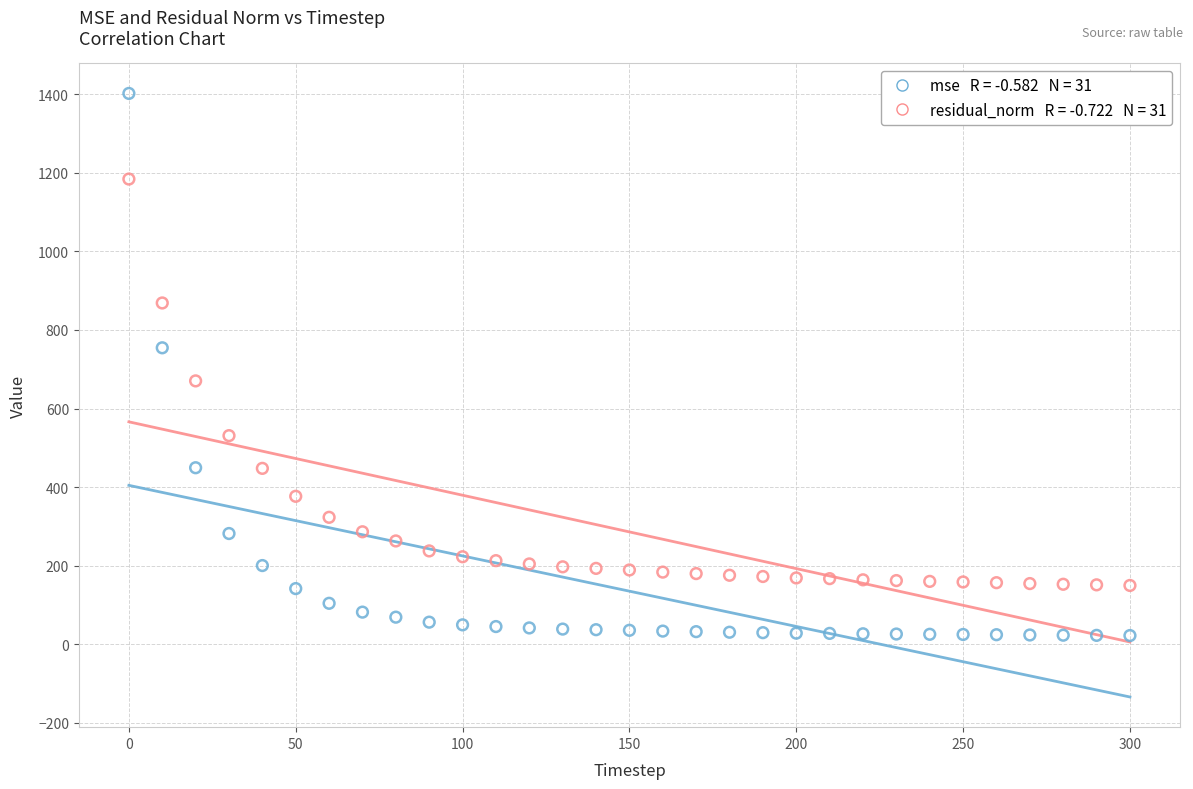

Across all data points, what is the range of X values (max minus min)?

300.0